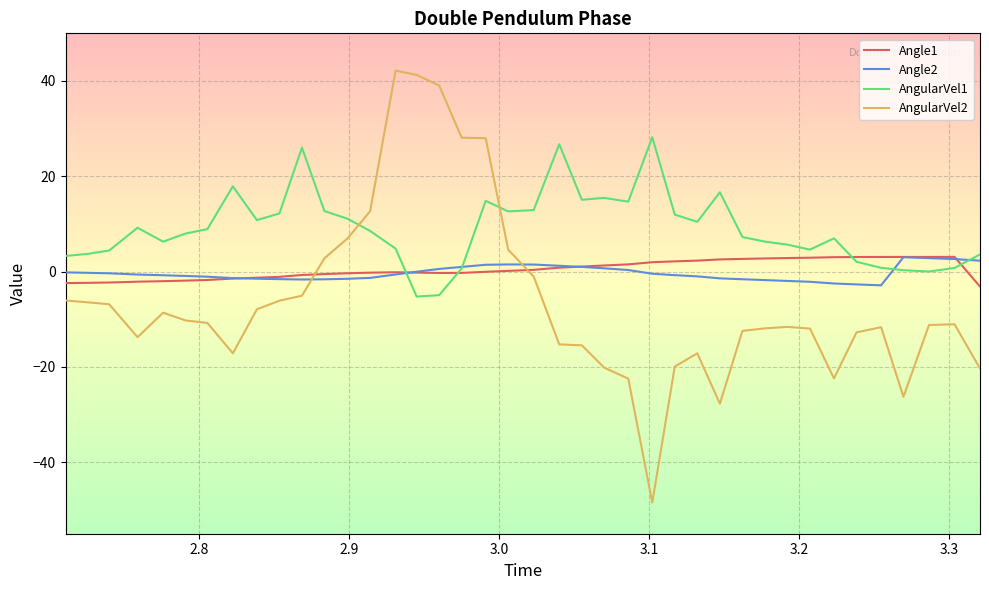

What is the minimum value shown in the chart?

-48.5